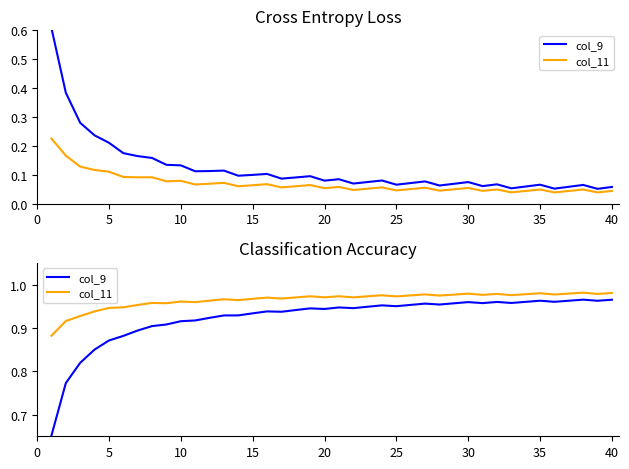

What is the difference between the maximum and minimum values in the col_9 series?

0.3